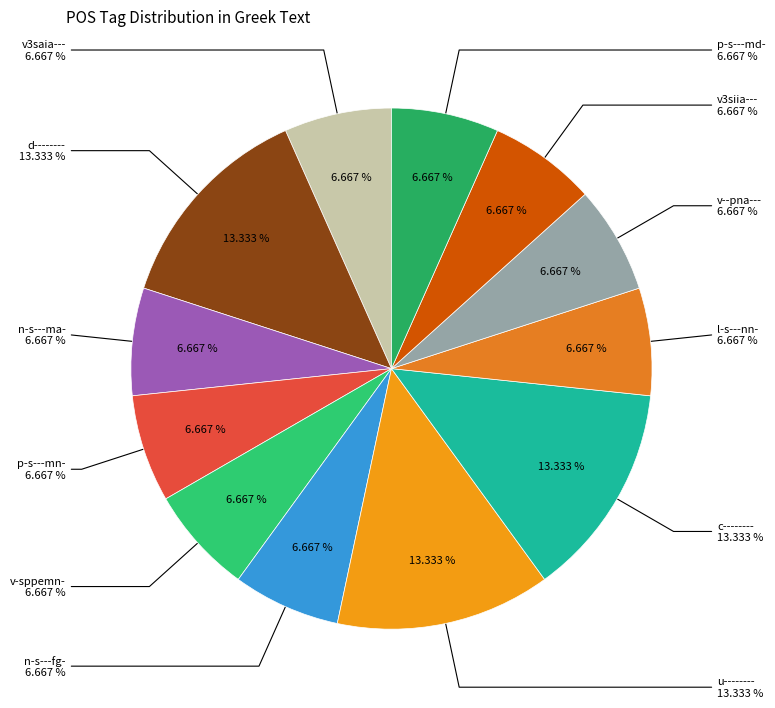

Is it true that v-sppemn- is 1% of the pie?

False